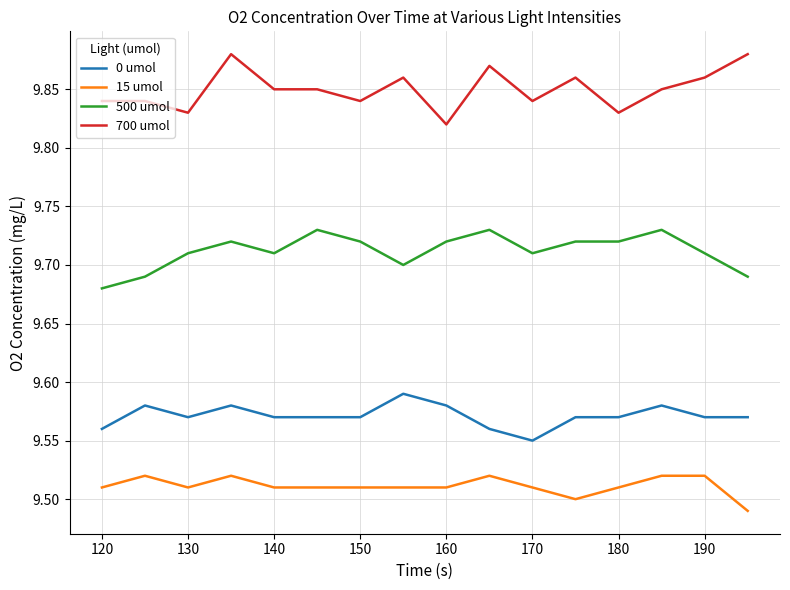

True or false: 500 umol and 0 umol intersect in this chart.

False